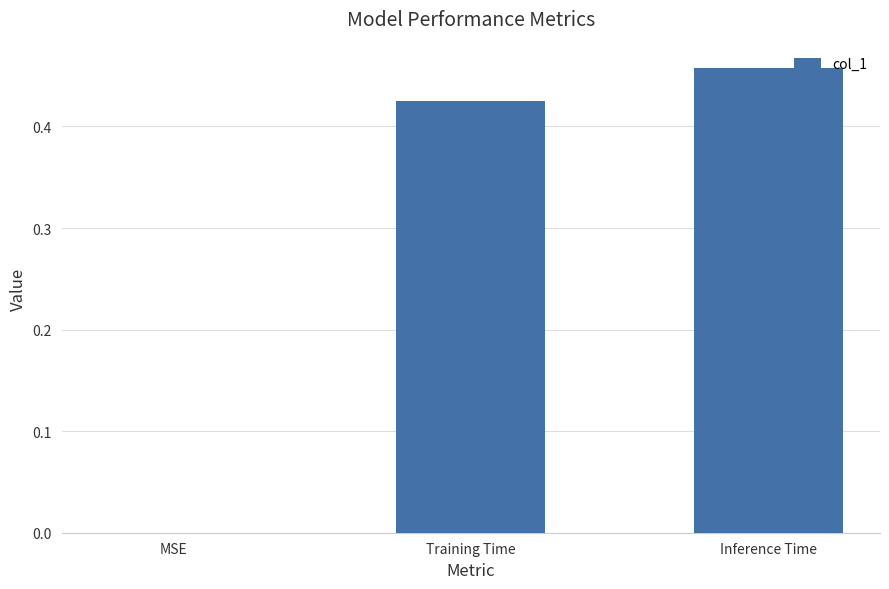

The value at Inference Time is 0.7. True or false?

False